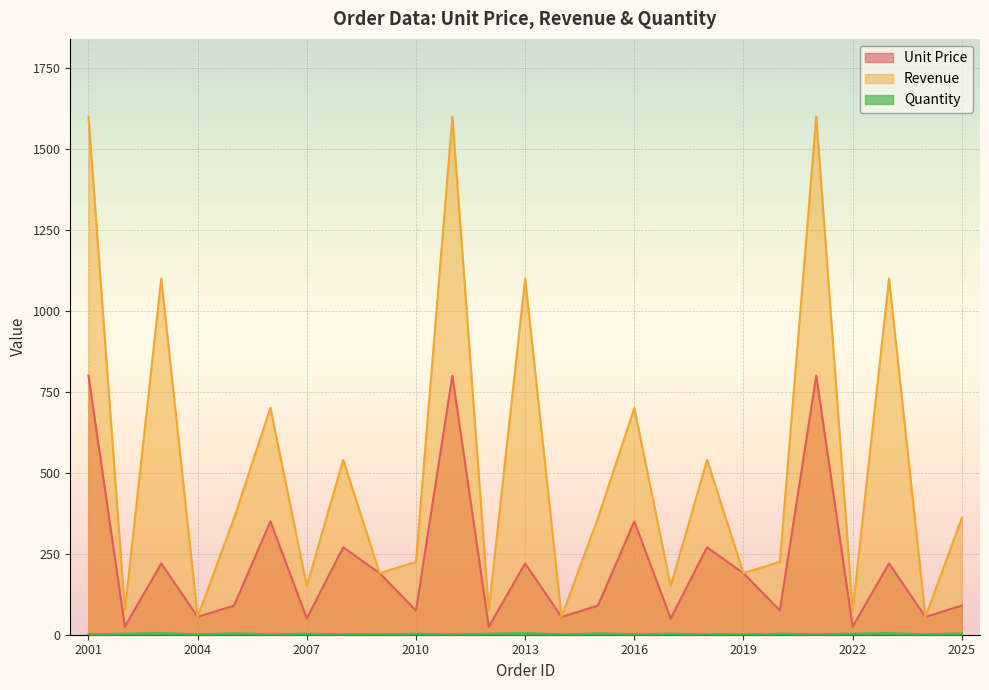

In Revenue, how many points are lower than both neighbors (excluding endpoints)?

10